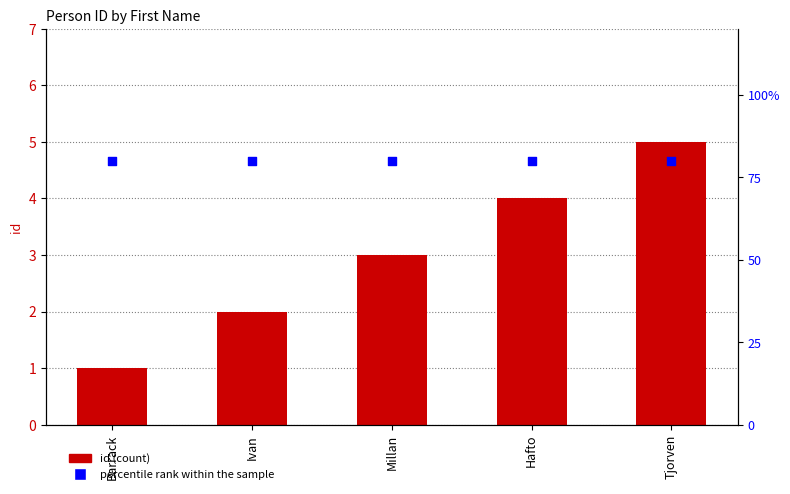

Which series has the largest Y range (max minus min)?

id